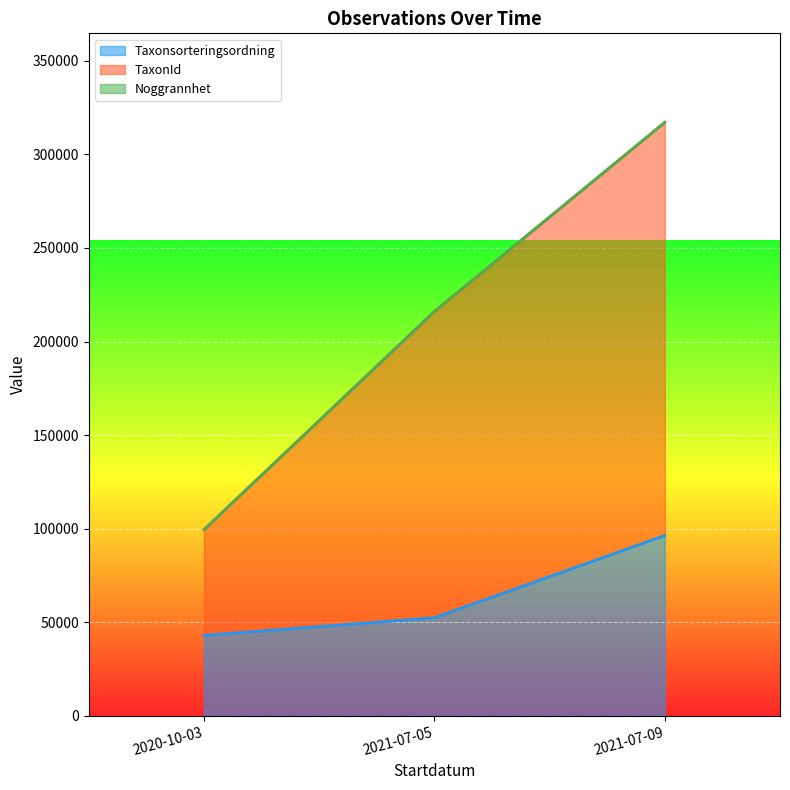

What is the lowest value of the Taxonsorteringsordning series?

42941.5